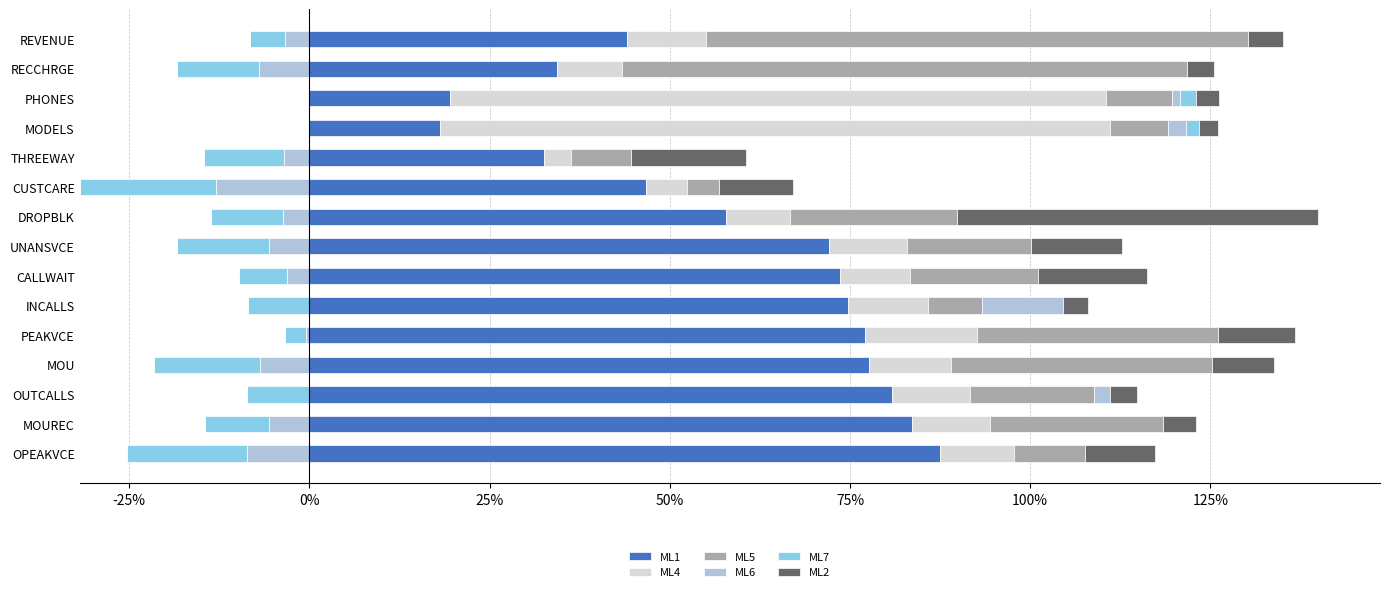

Is the value of ML4 at OUTCALLS greater than the value of ML1 at RECCHRGE?

No